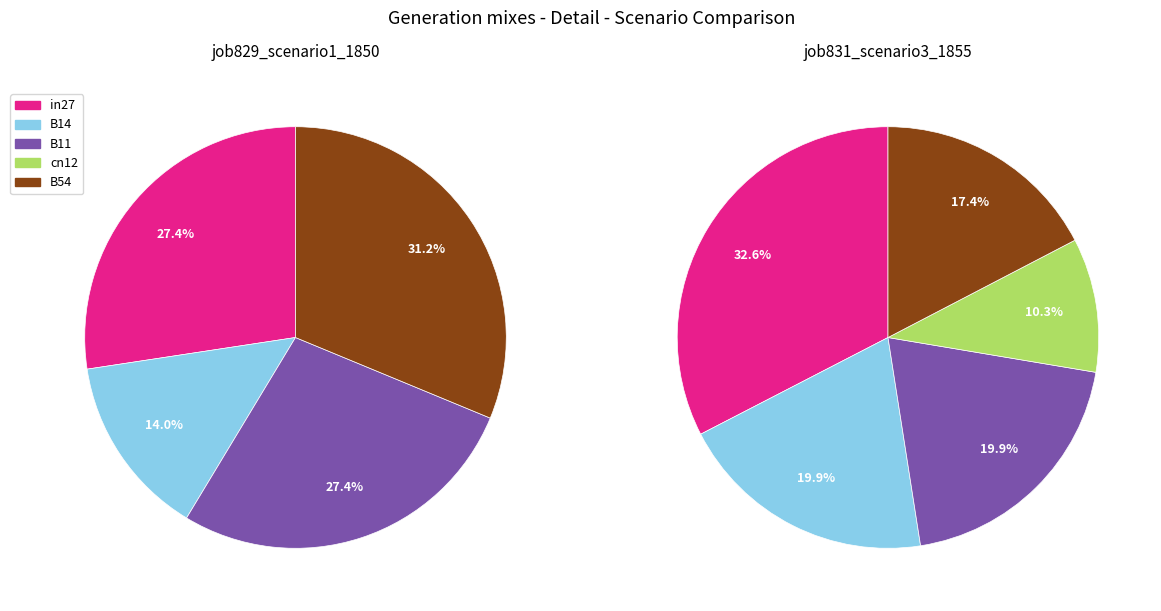

Is there any slice that represents more than half of the pie?

No